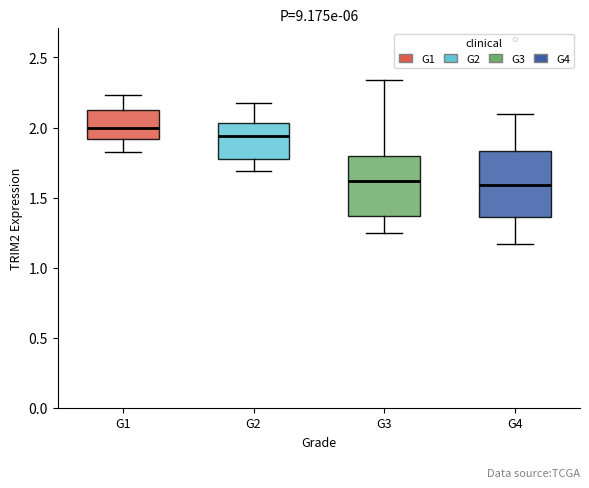

Reading left to right, read every box against the y-axis: the position of its median line, the range the box covers, and the ends of its whiskers. The values are not printed on the chart, so give them approximately, as read against the axis.

G1: median 2.00, box 1.90 to 2.10, whiskers 1.85 to 2.25
G2: median 1.95, box 1.75 to 2.05, whiskers 1.70 to 2.20
G3: median 1.60, box 1.35 to 1.80, whiskers 1.25 to 2.35
G4: median 1.60, box 1.35 to 1.85, whiskers 1.15 to 2.10